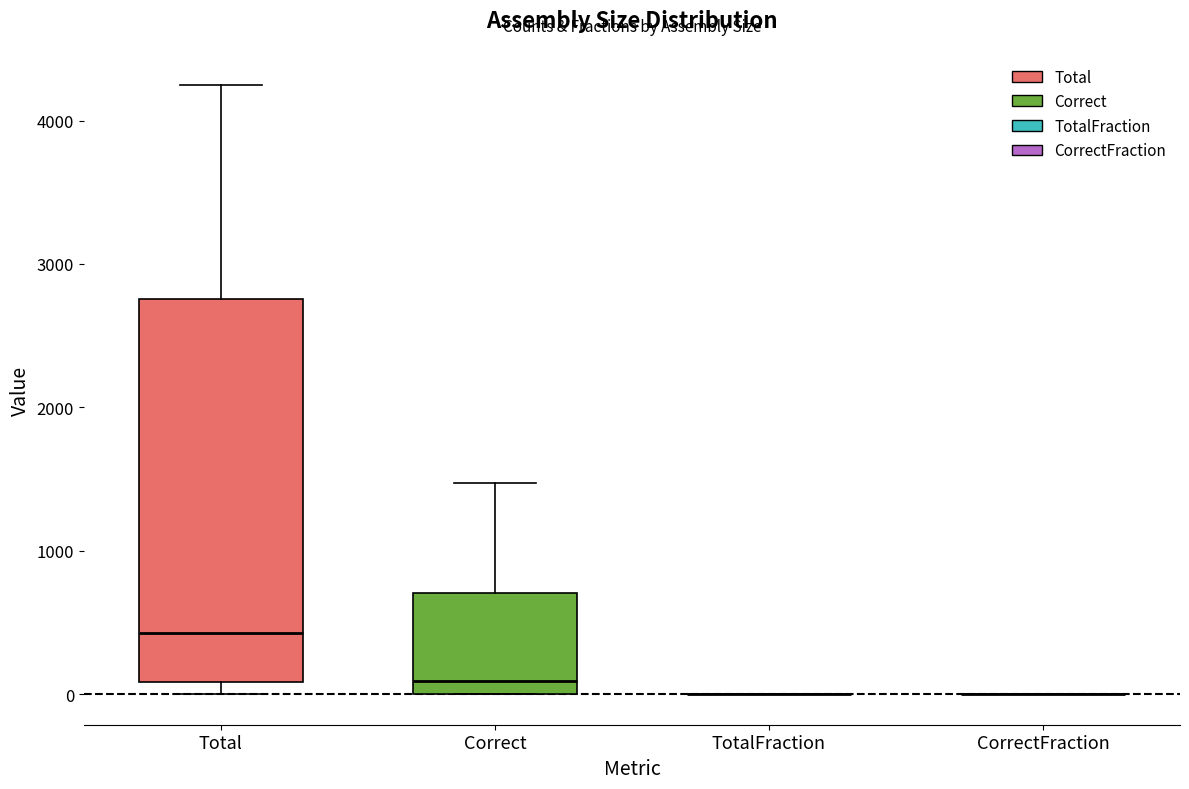

Reading left to right, read every box against the y-axis: the position of its median line, the range the box covers, and the ends of its whiskers. The values are not printed on the chart, so give them approximately, as read against the axis.

Total: median 400, box 100 to 2800, whiskers 0 to 4200
Correct: median 100, box 0 to 700, whiskers 0 to 1500
TotalFraction: box collapsed to a line at 0, whiskers 0 to 0
CorrectFraction: box collapsed to a line at 0, whiskers 0 to 0